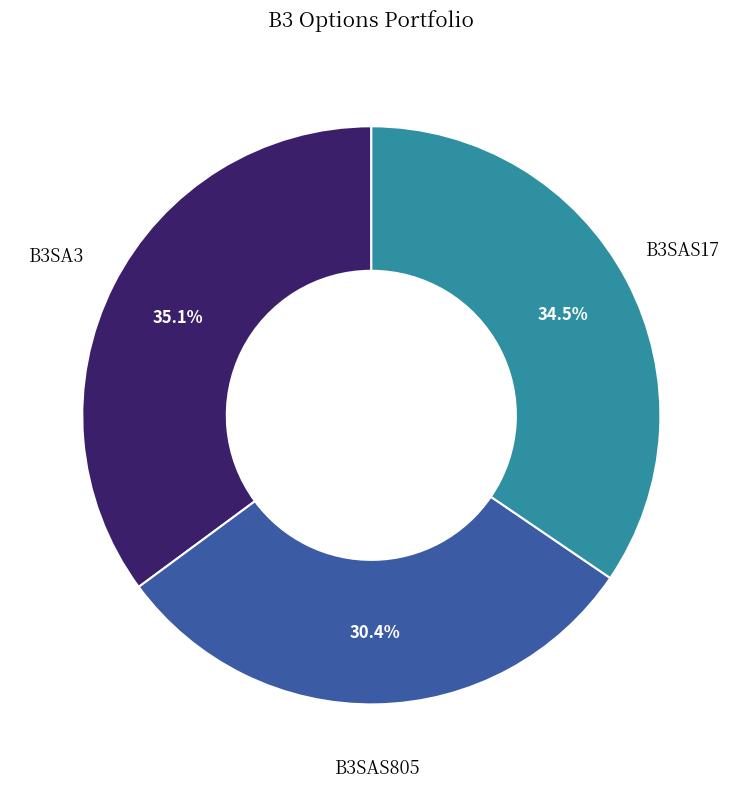

Count the number of slices in the pie.

3